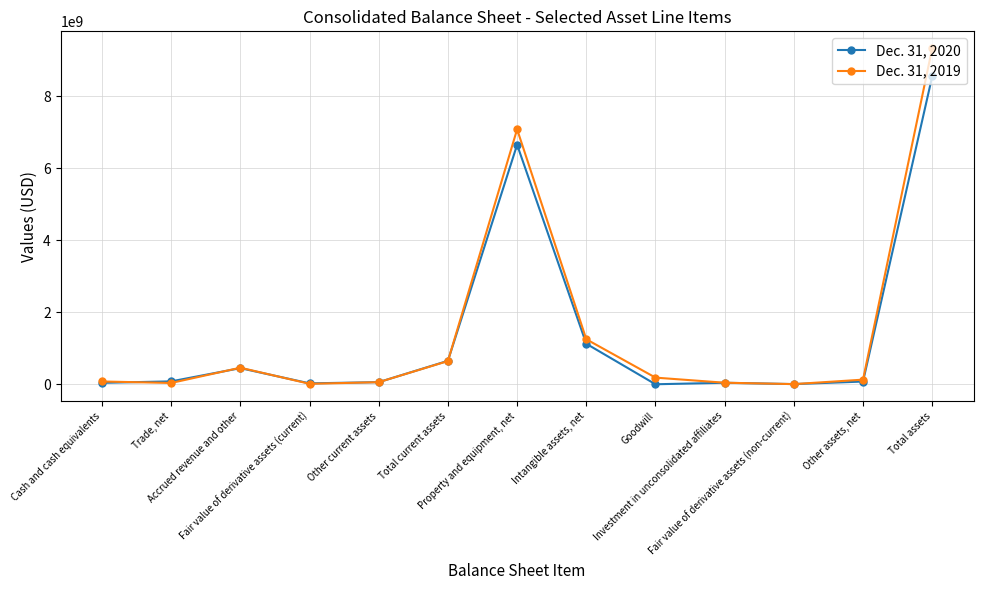

List the series in order of their overall mean, lowest first.

Dec. 31, 2020, Dec. 31, 2019